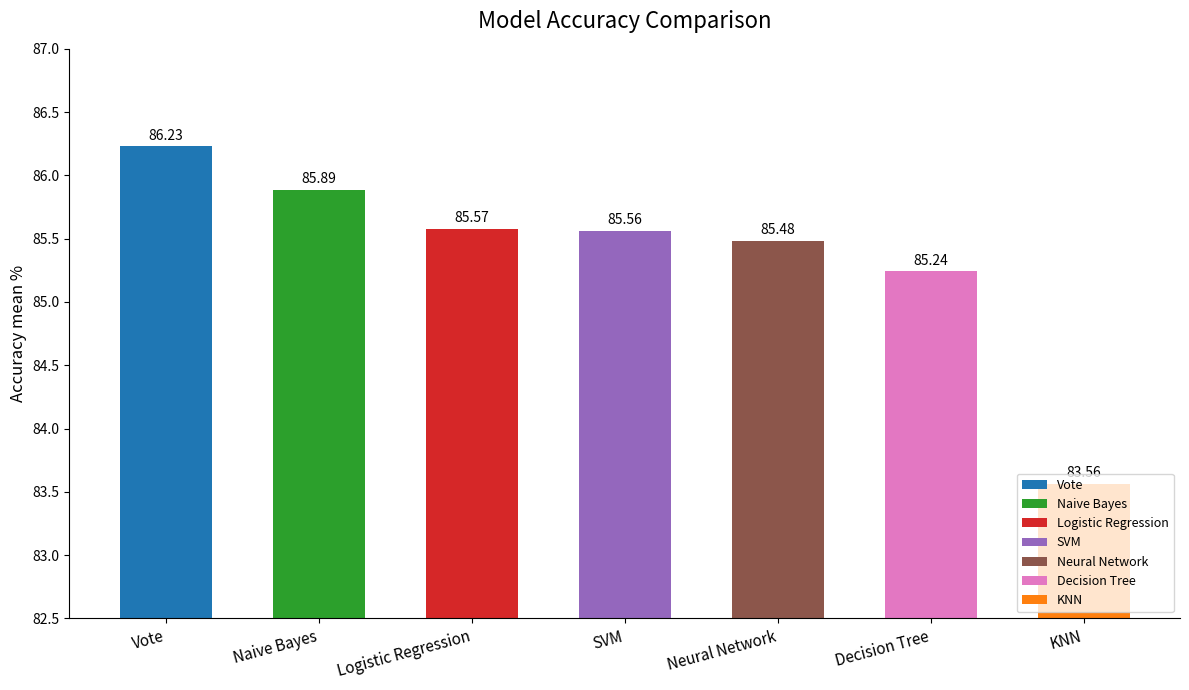

Are the bars horizontal?

No